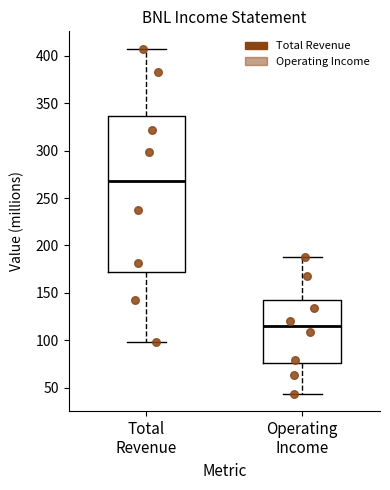

Where does the upper whisker of the box for Operating Income end on the y-axis? The values are not printed on the chart, so give them approximately, as read against the axis.

190